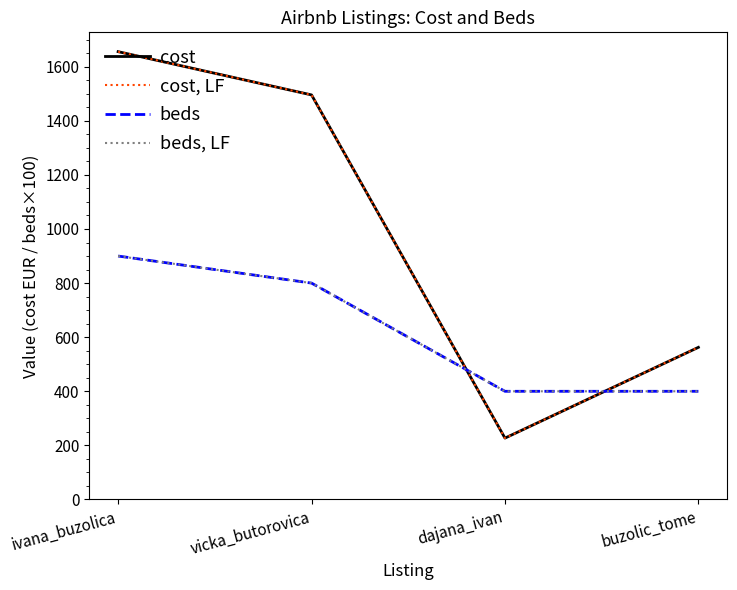

Is this an area chart (filled region under the line)?

No